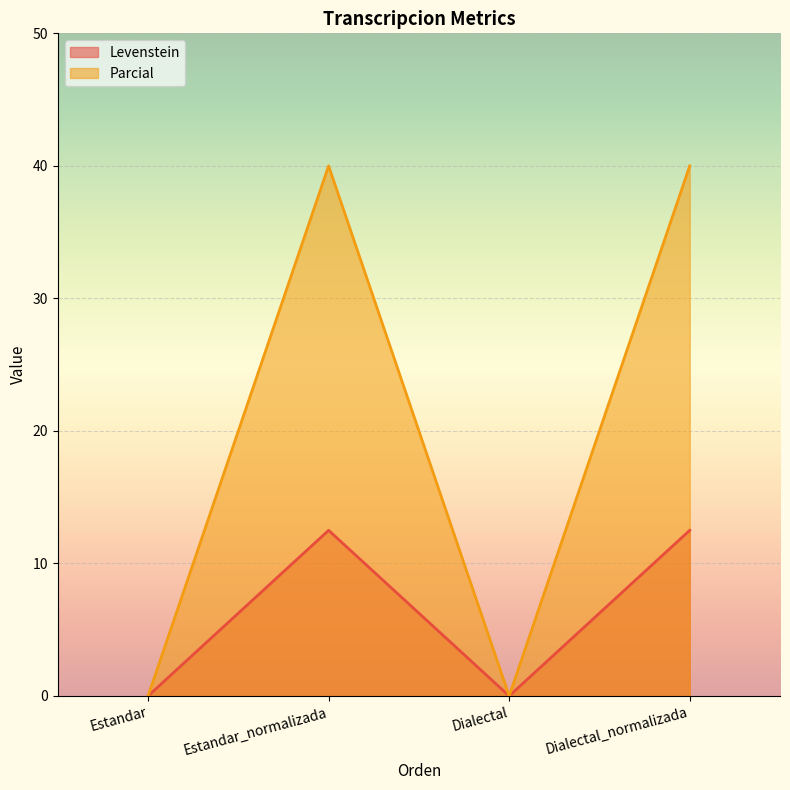

True or false: Parcial has a value of 0.0 at Dialectal.

True